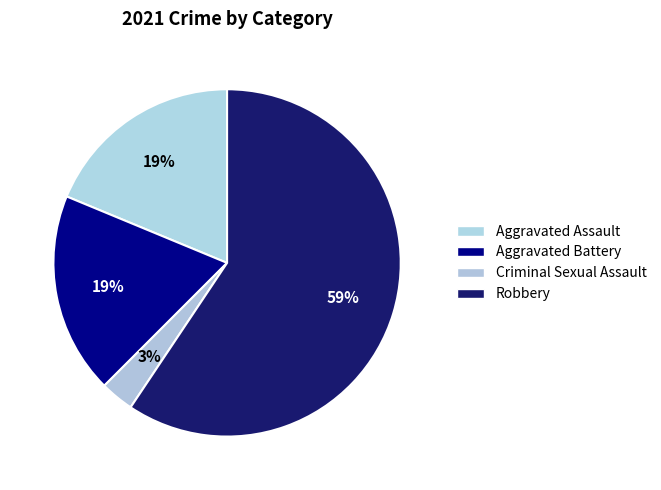

What percentage is the Criminal Sexual Assault slice, to the nearest percent?

3%